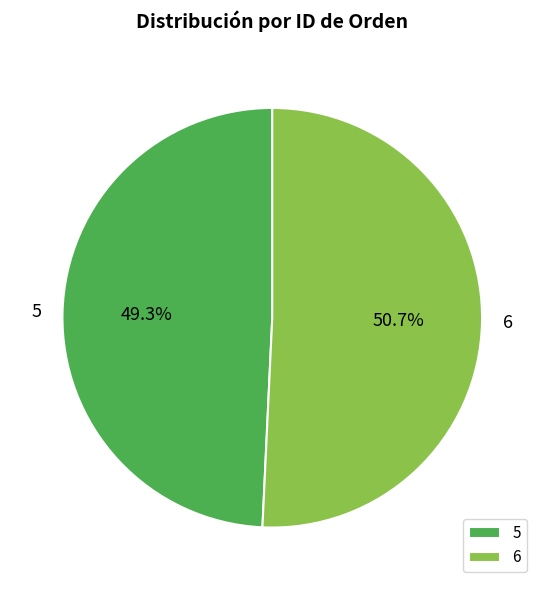

Combined, do 5 and 6 account for over 50%?

Yes